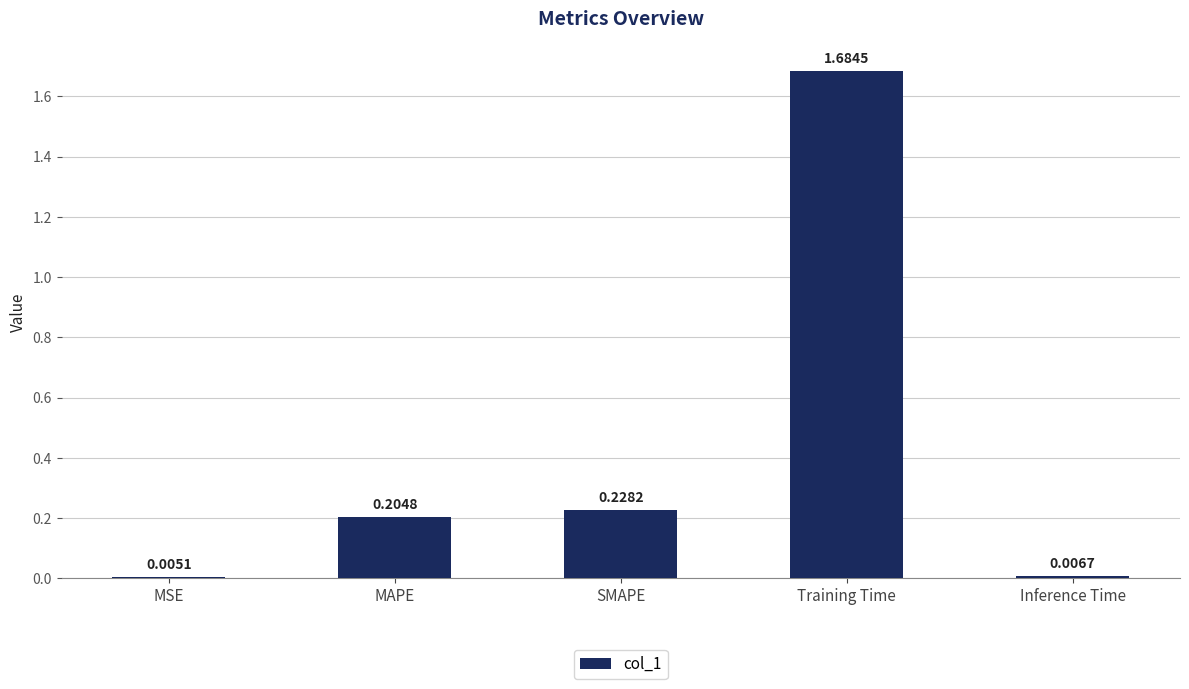

Count the number of data series in this chart.

1